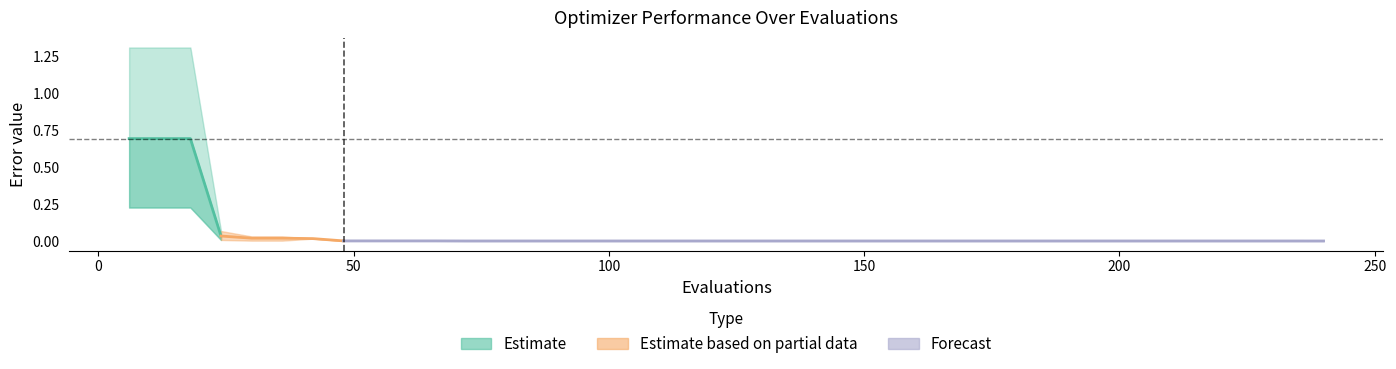

True or false: the data shows 0.2 at 0.

False